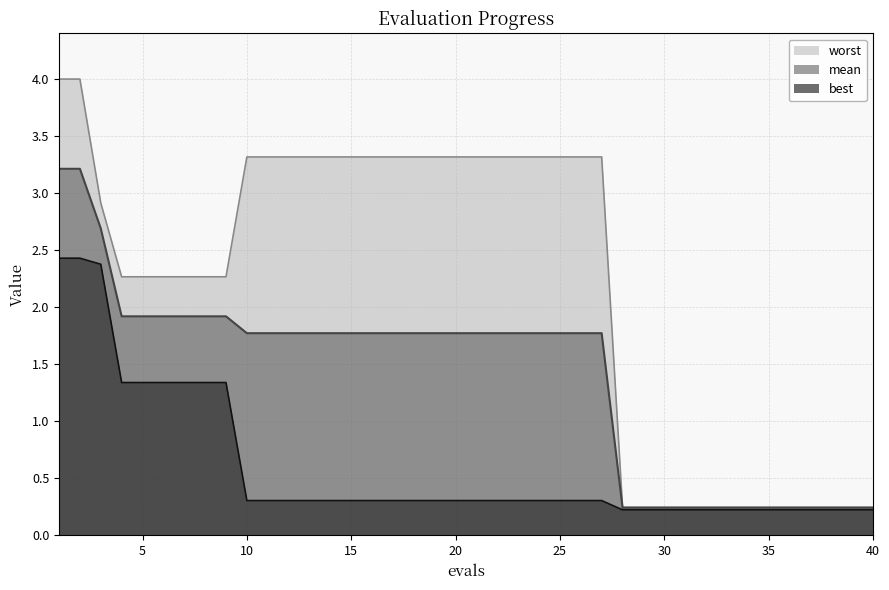

What is the value of the best point at the 10th from the left?

0.3